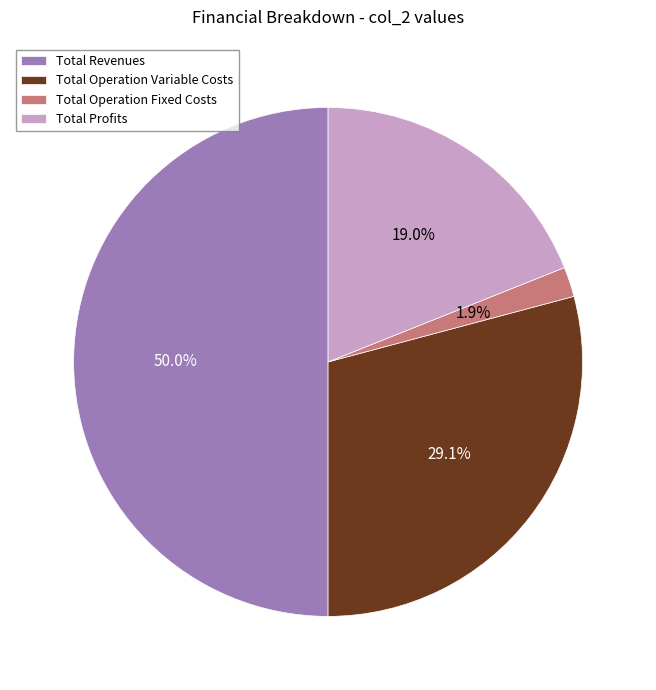

Rank the categories by value from highest to lowest.

Total Revenues, Total Operation Variable Costs, Total Profits, Total Operation Fixed Costs